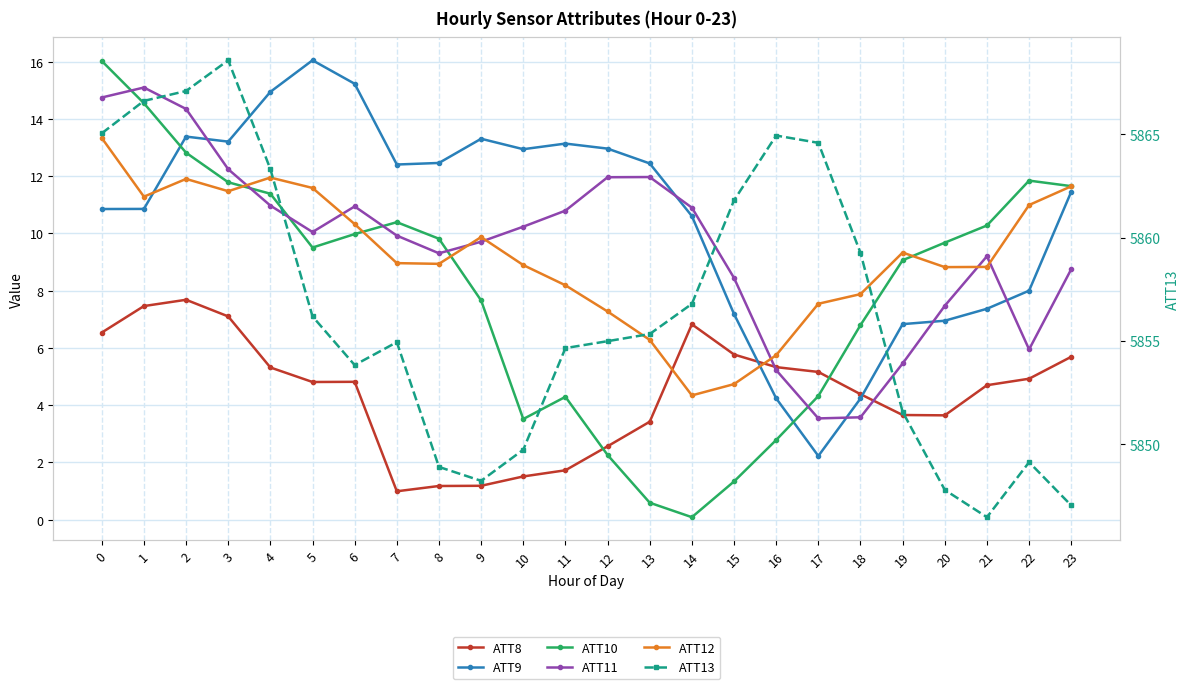

How many lines are shown in the chart?

6